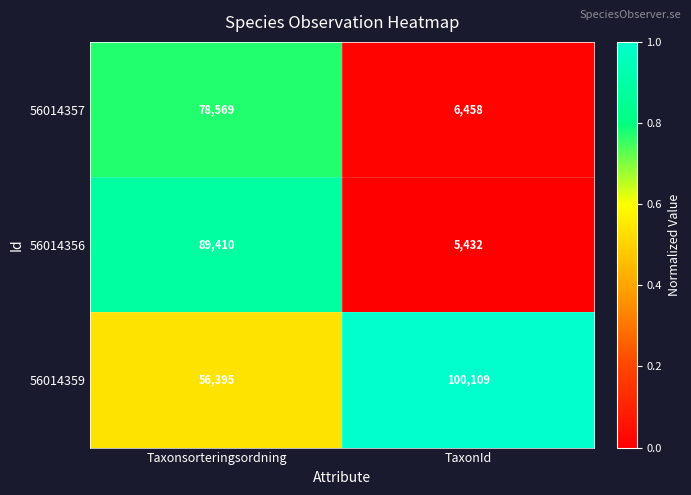

What is the difference between the 56014356 values at TaxonId and Taxonsorteringsordning?

83978